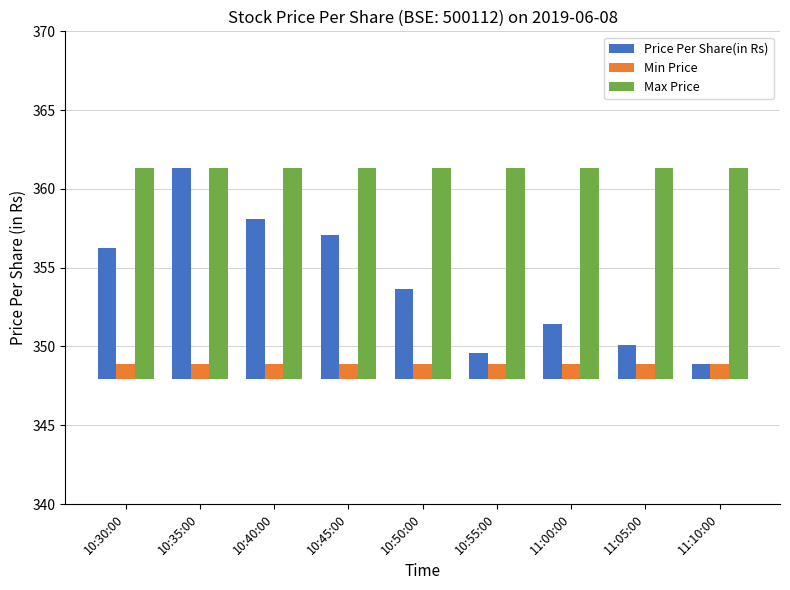

At which category does the chart reach its peak across all series?

10:35:00